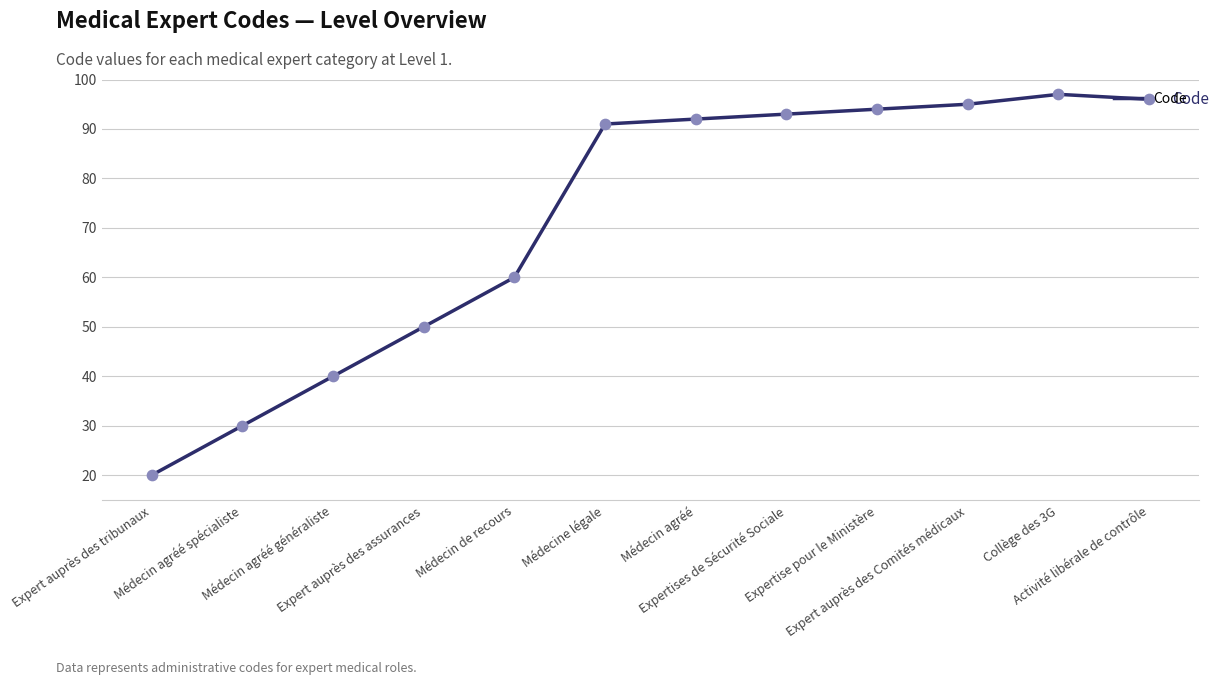

What is the change in value from Médecin de recours to Expertise pour le Ministère?

+34